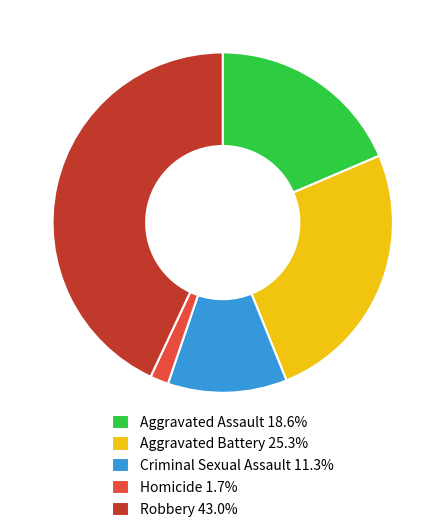

What is the ratio of the value at Aggravated Battery 25.3% to the value at Homicide 1.7%?

14.5